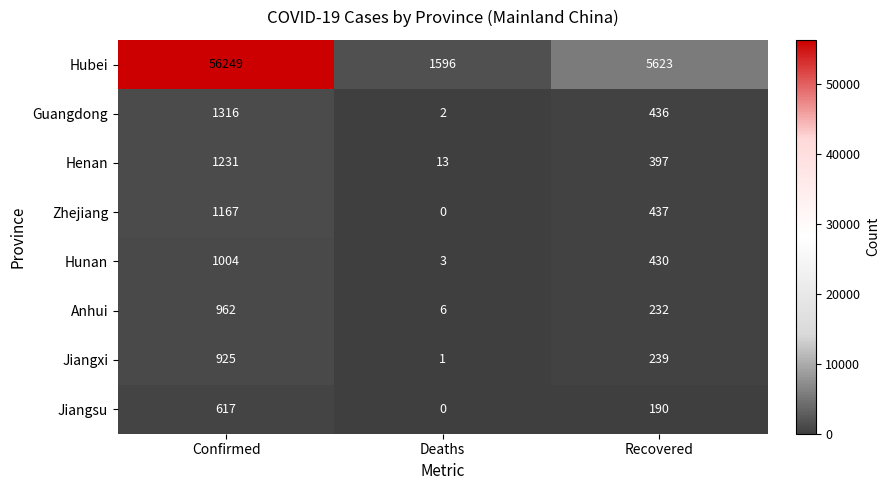

Reading left to right, list all the values displayed in this chart.

Hubei: 56249	1596	5623
Guangdong: 1316	2	436
Henan: 1231	13	397
Zhejiang: 1167	0	437
Hunan: 1004	3	430
Anhui: 962	6	232
Jiangxi: 925	1	239
Jiangsu: 617	0	190